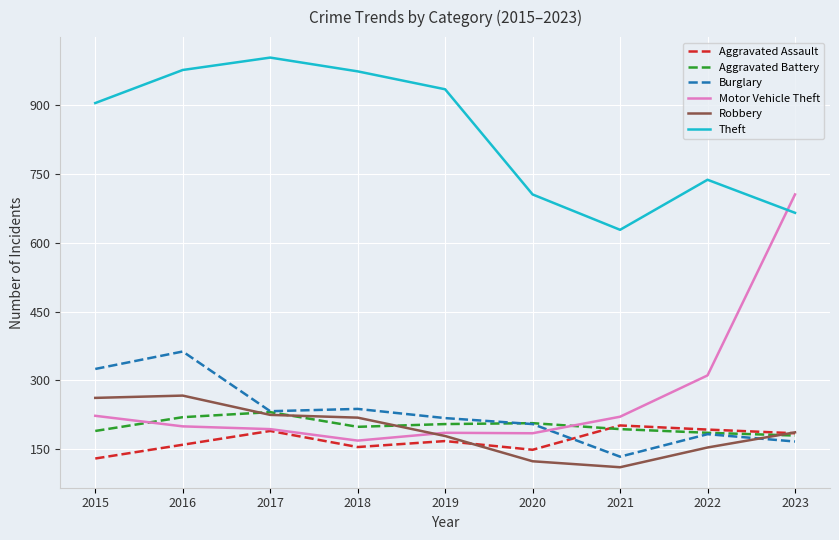

True or false: Motor Vehicle Theft and Burglary intersect in this chart.

True